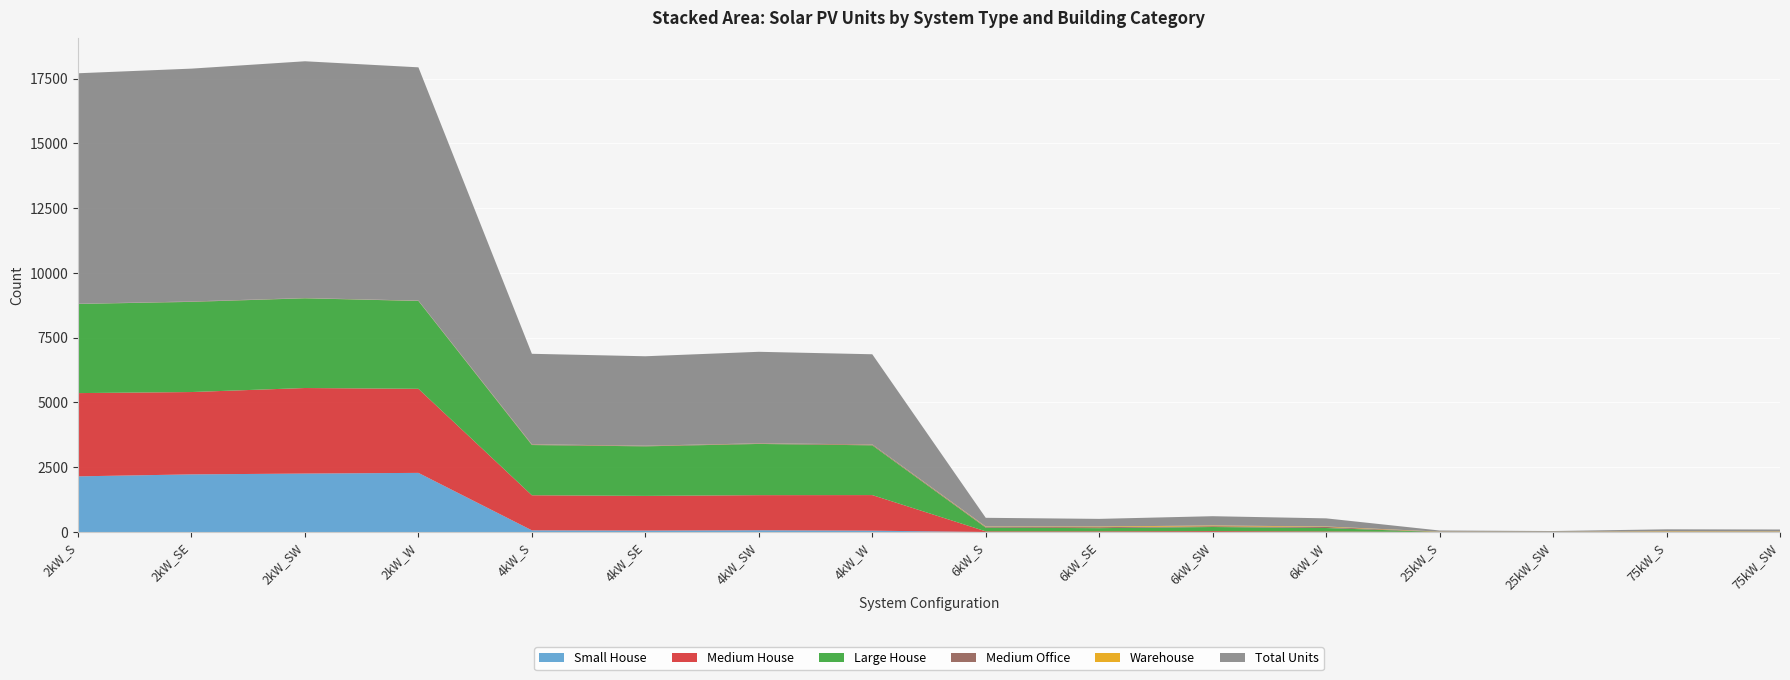

Reading left to right, transcribe all the data shown in this chart.

Small House: 2148	2224	2256	2282	65	56	68	52	0	0	0	0	0	0	0	0
Medium House: 3213	3178	3301	3245	1353	1338	1354	1373	26	26	34	22	0	0	0	0
Large House: 3441	3480	3463	3390	1939	1912	1977	1920	142	123	159	132	0	0	0	0
Medium Office: 7	16	7	9	23	20	19	31	28	37	32	42	6	2	2	3
Warehouse: 0	0	2	3	5	4	5	4	15	26	28	17	9	8	22	18
Total Units: 8896	8986	9139	9005	3493	3453	3532	3480	337	295	357	314	43	28	80	76